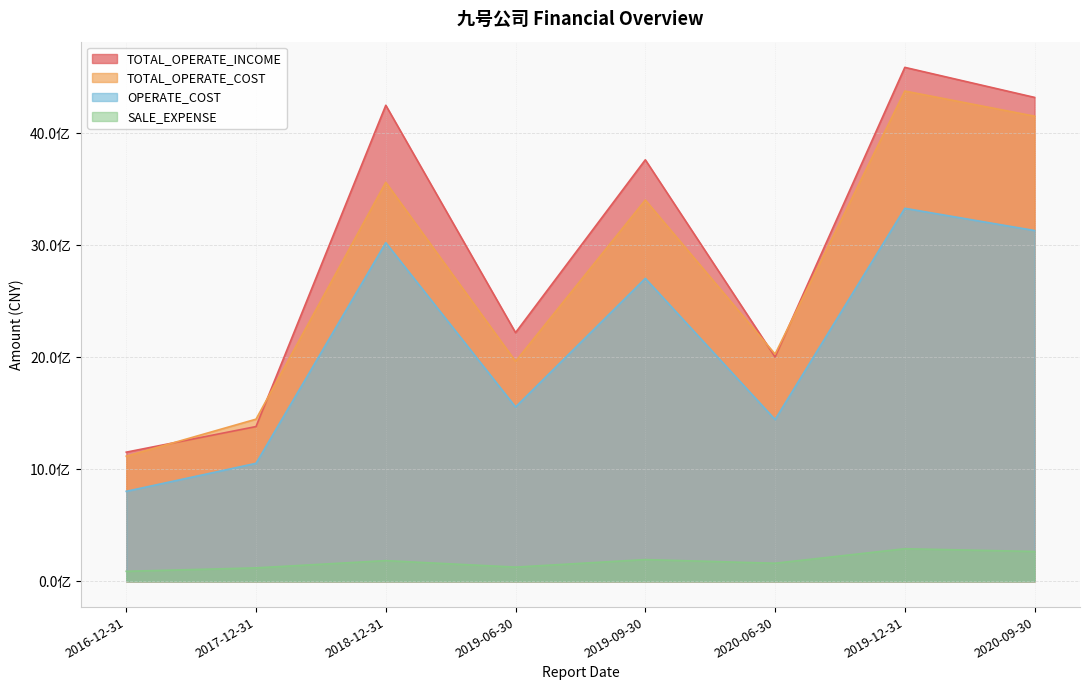

Rank the series at 2019-09-30 from highest to lowest value.

TOTAL_OPERATE_INCOME, TOTAL_OPERATE_COST, OPERATE_COST, SALE_EXPENSE